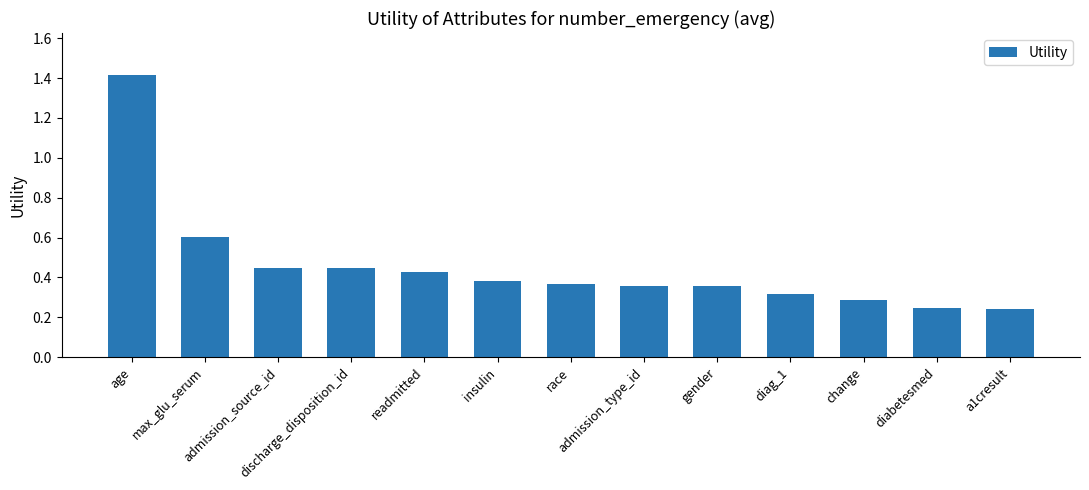

How many data points does each series have?

13